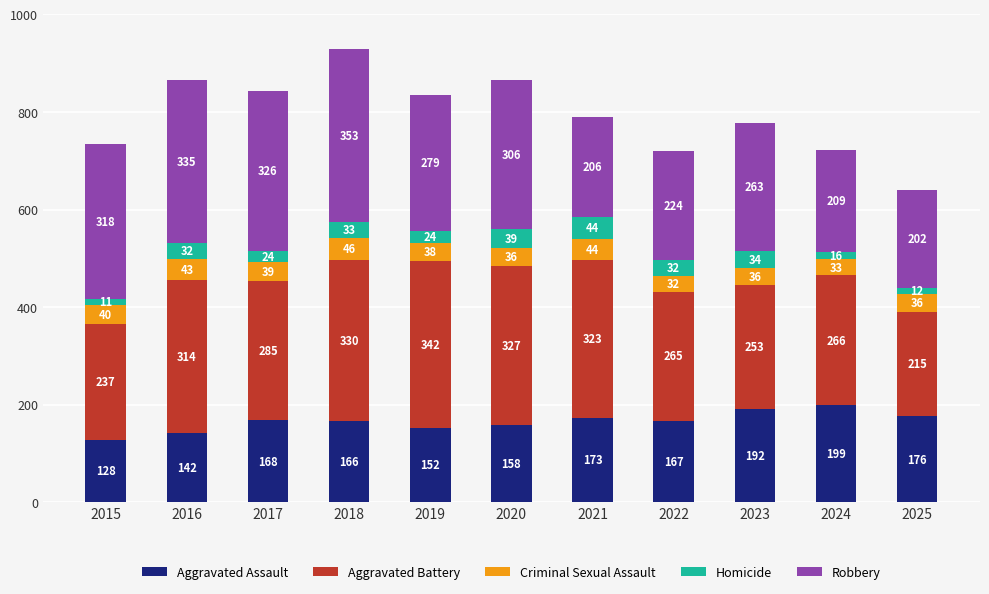

At which label does Aggravated Assault reach its minimum?

2015